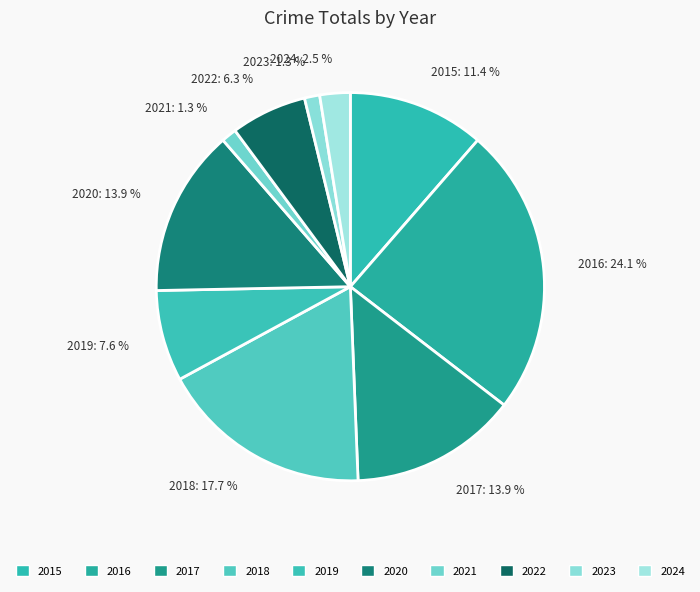

Approximately how many times larger is the value at 2023 compared to 2017?

0.1